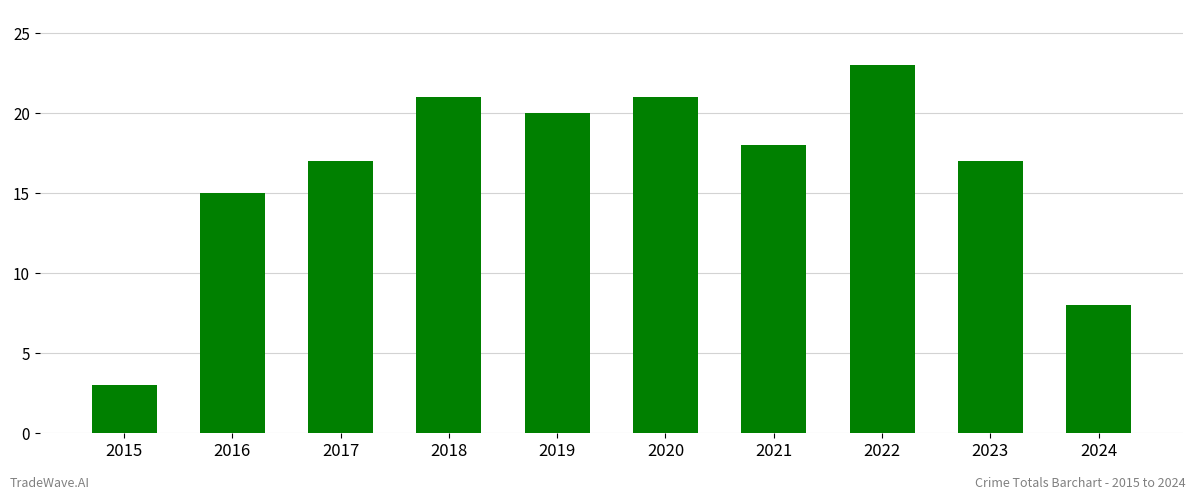

What is the maximum value shown in the chart?

23